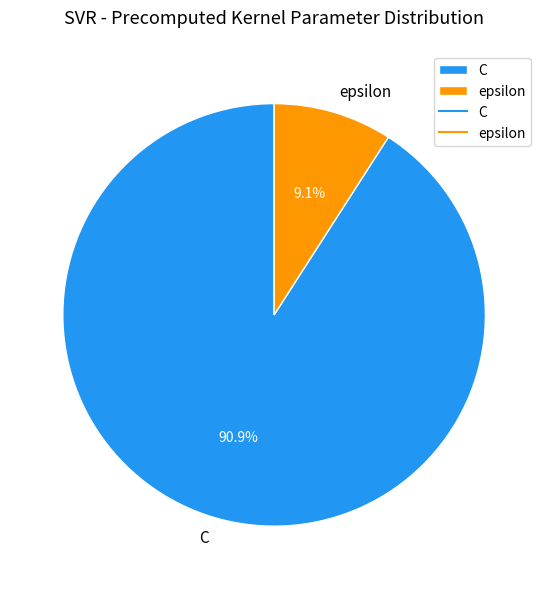

Is the sum of epsilon and C greater than half?

Yes